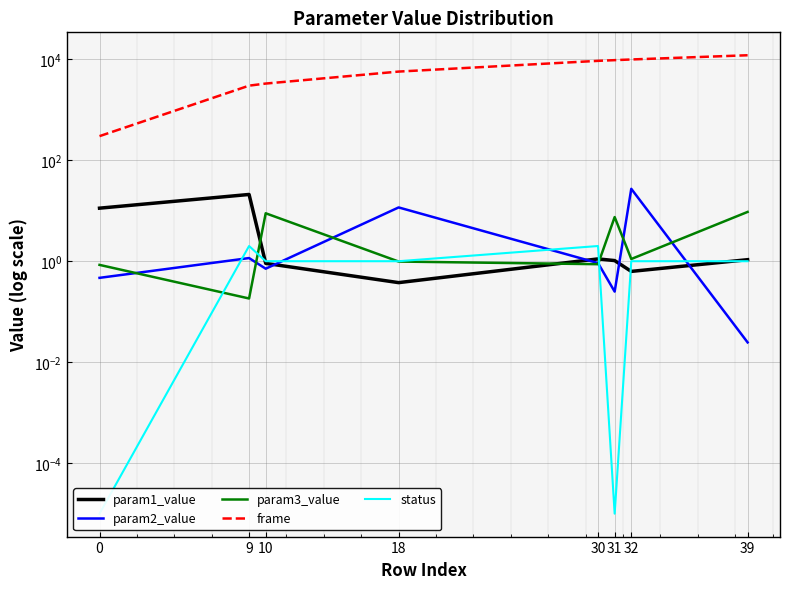

The value of param2_value at 10 is 0.7. True or false?

True